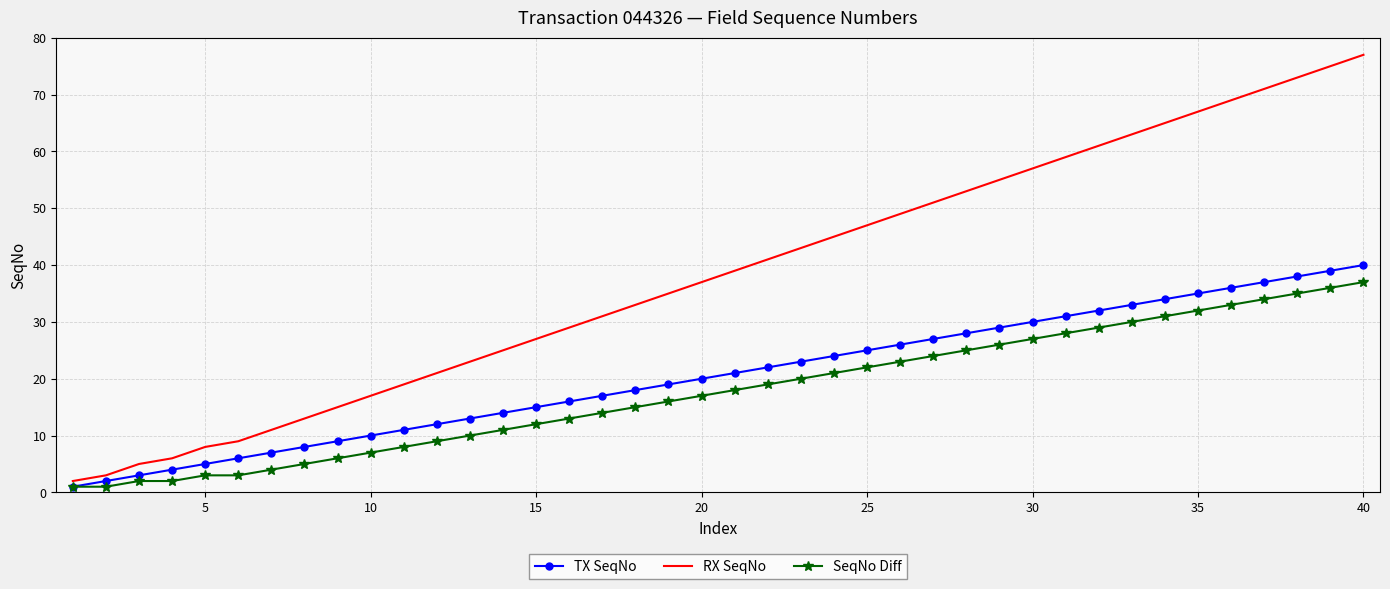

Which series has the largest total across all categories?

RX SeqNo